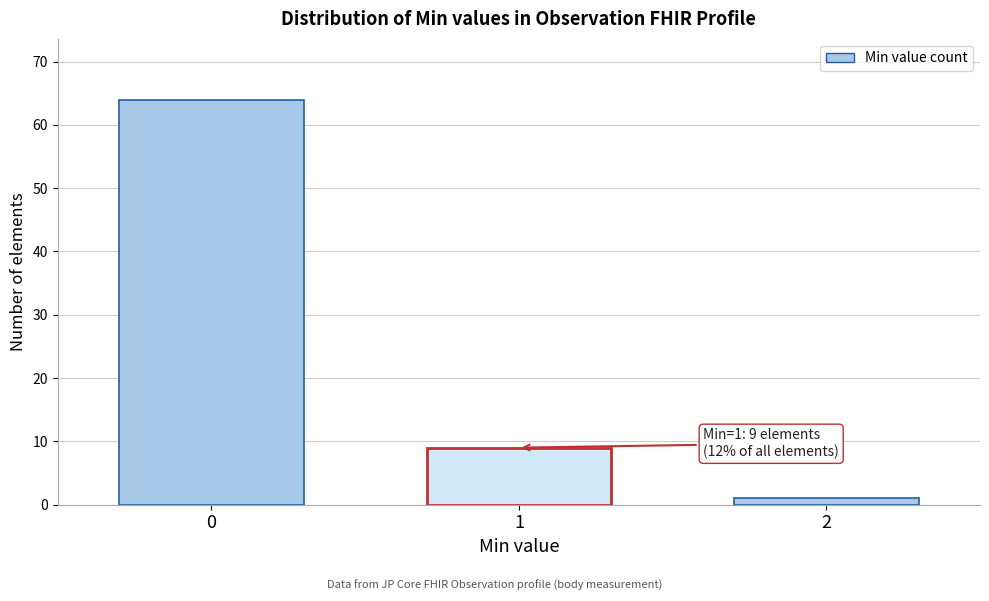

Reading right to left, list all the values displayed in this chart.

2=1	1=9	0=64